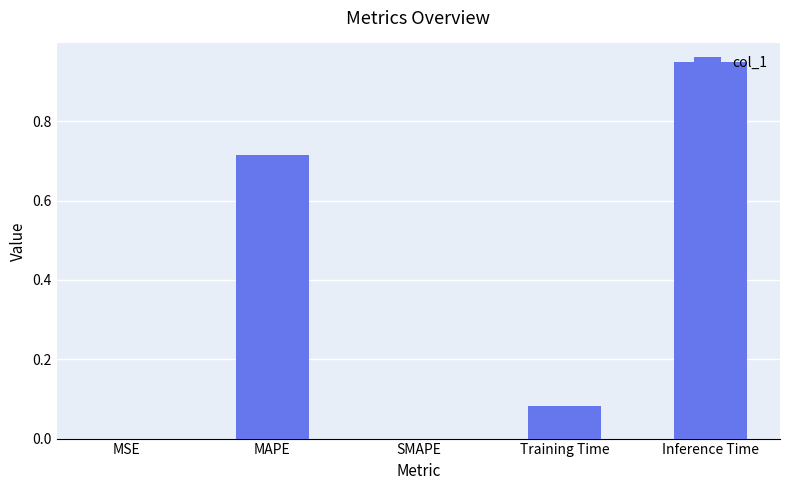

Which has a higher value, Inference Time or MSE?

Inference Time